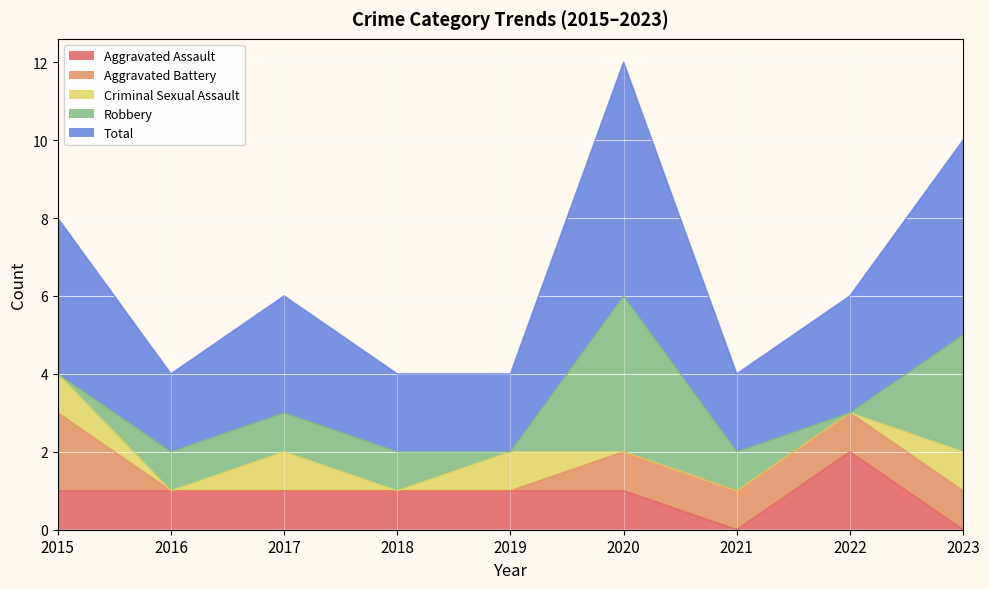

What are all the series names shown in the legend?

Aggravated Assault, Aggravated Battery, Criminal Sexual Assault, Robbery, Total